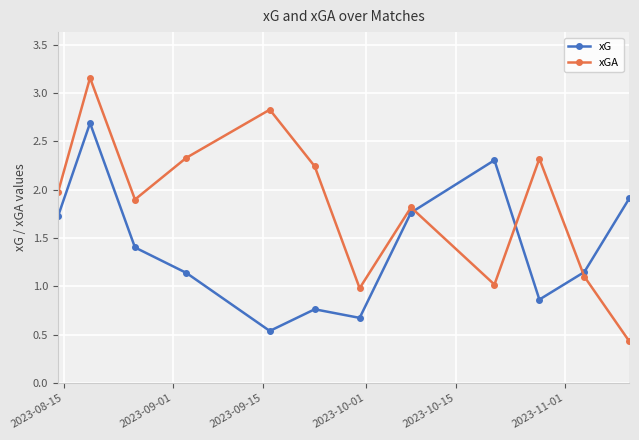

What is the difference between the second highest and minimum values in the xGA series?

2.4